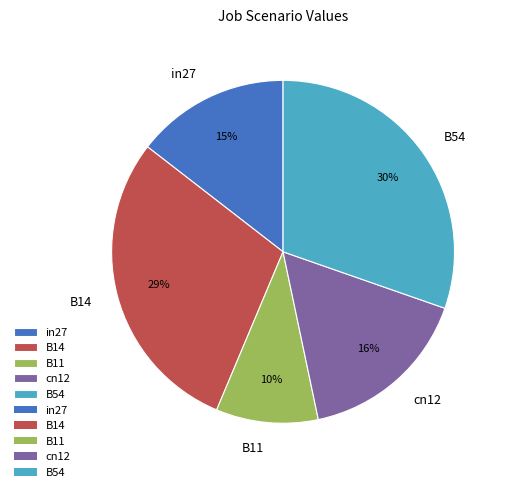

To the nearest percent, what percentage of the pie is in27?

15%